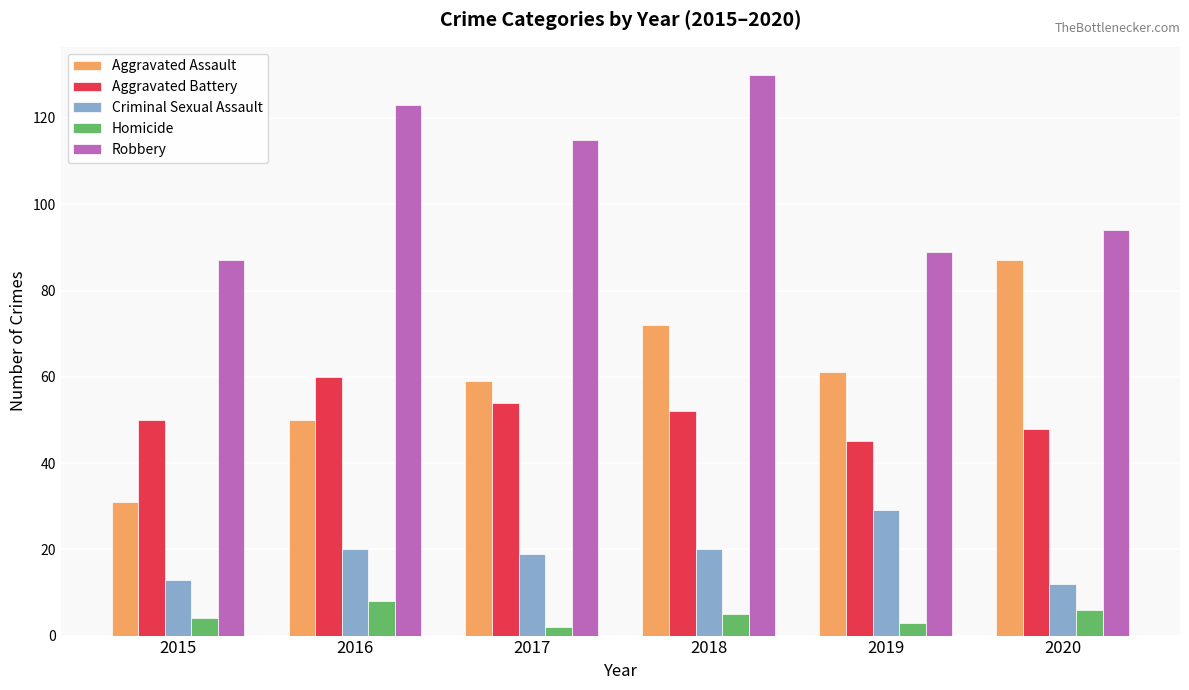

Is it true that Aggravated Assault equals 139 at 2020?

False